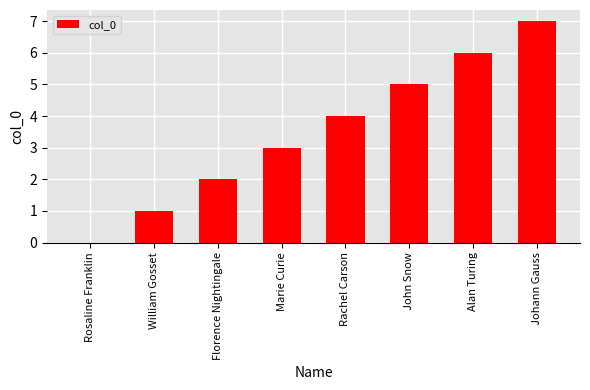

Read the value at Florence Nightingale.

2